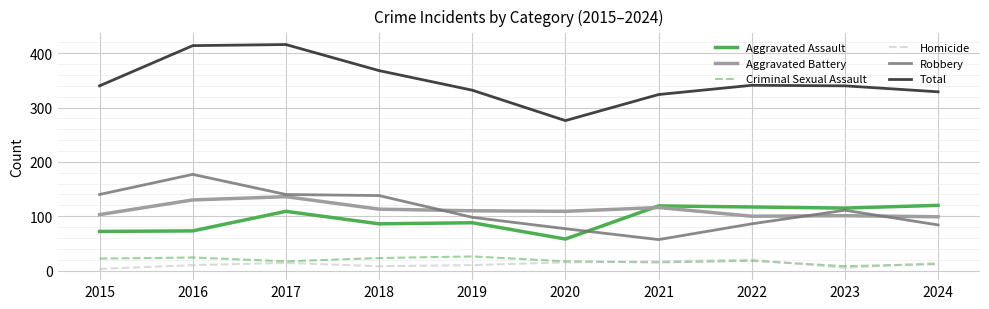

True or false: Total and Homicide intersect in this chart.

False